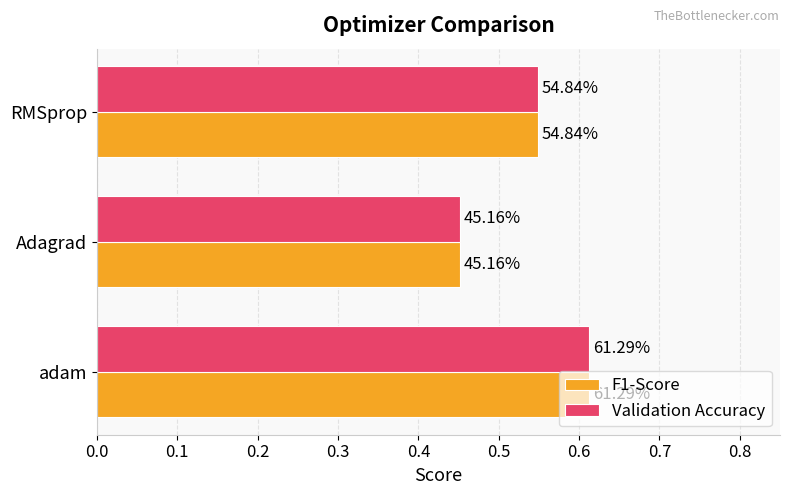

What is the difference between the maximum and minimum values in the F1-Score series?

0.2